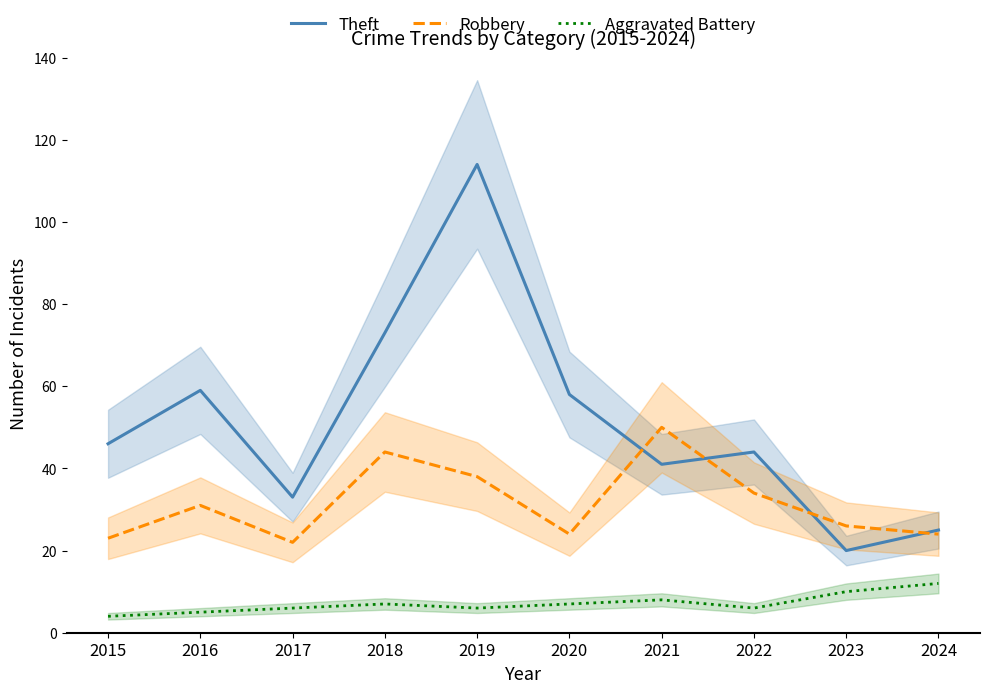

At which category does Theft reach its first local valley?

2017